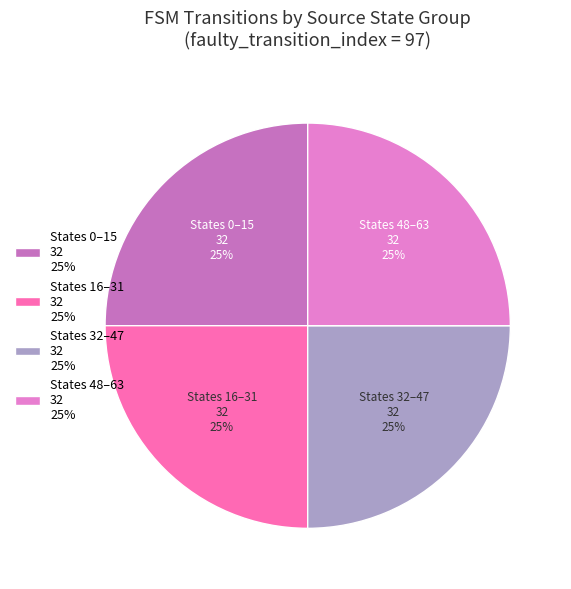

Count the number of slices in the pie.

4